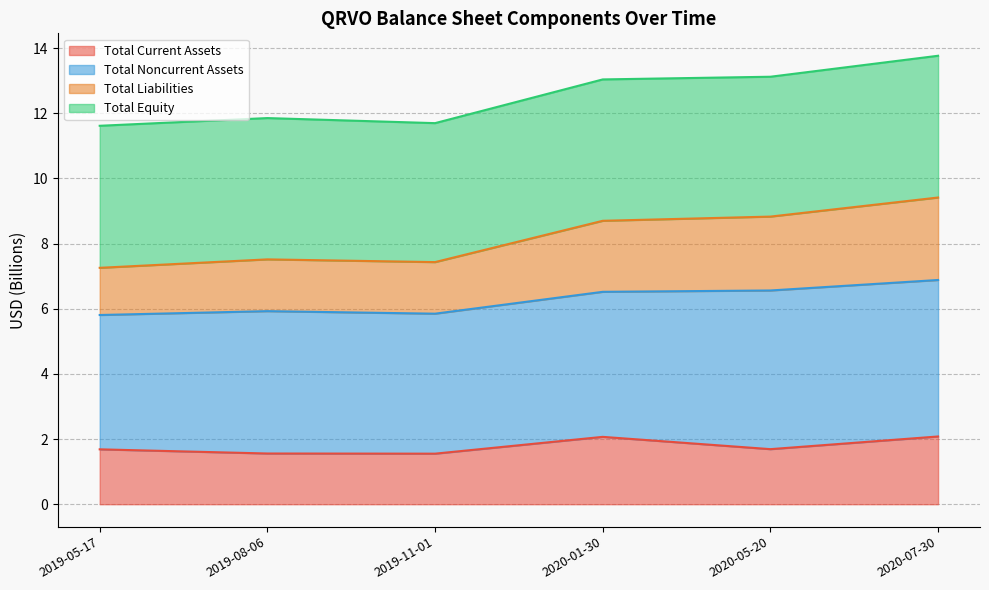

Is it true that Total Current Assets equals 2.3 at 2019-05-17?

False